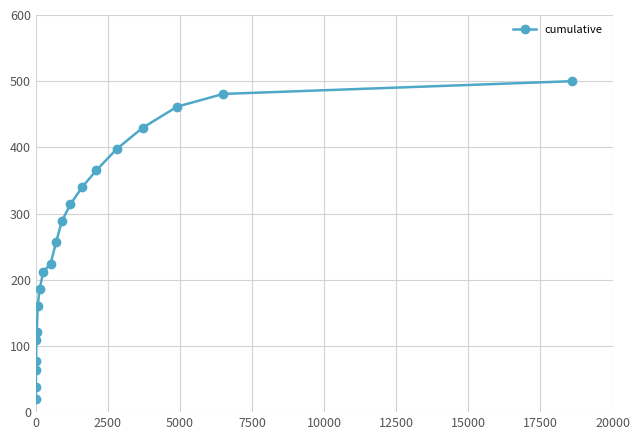

What is the value of the 16th point from the left?

397.4